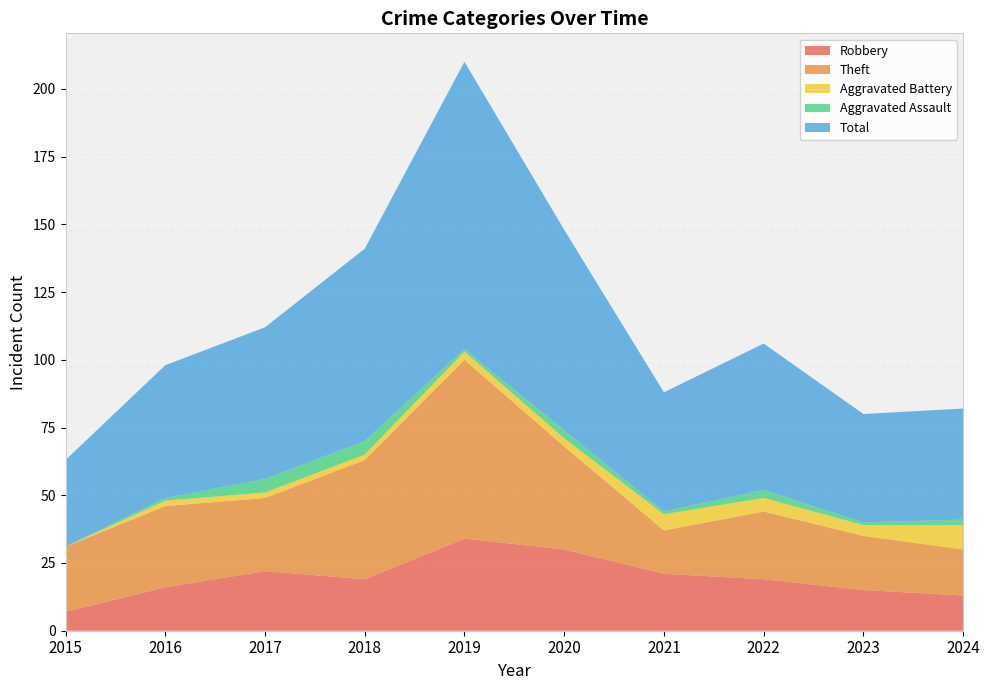

Reading left to right, transcribe all the data shown in this chart.

Robbery: 7	16	22	19	34	30	21	19	15	13
Theft: 24	30	27	44	66	38	16	25	20	17
Aggravated Battery: 0	2	2	2	3	3	6	5	4	9
Aggravated Assault: 0	1	5	5	1	3	1	3	1	2
Total: 32	49	56	71	106	74	44	54	40	41